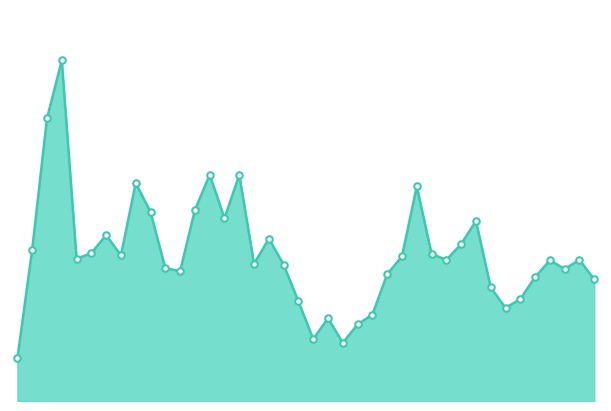

Is this an area chart (filled region under the line)?

Yes